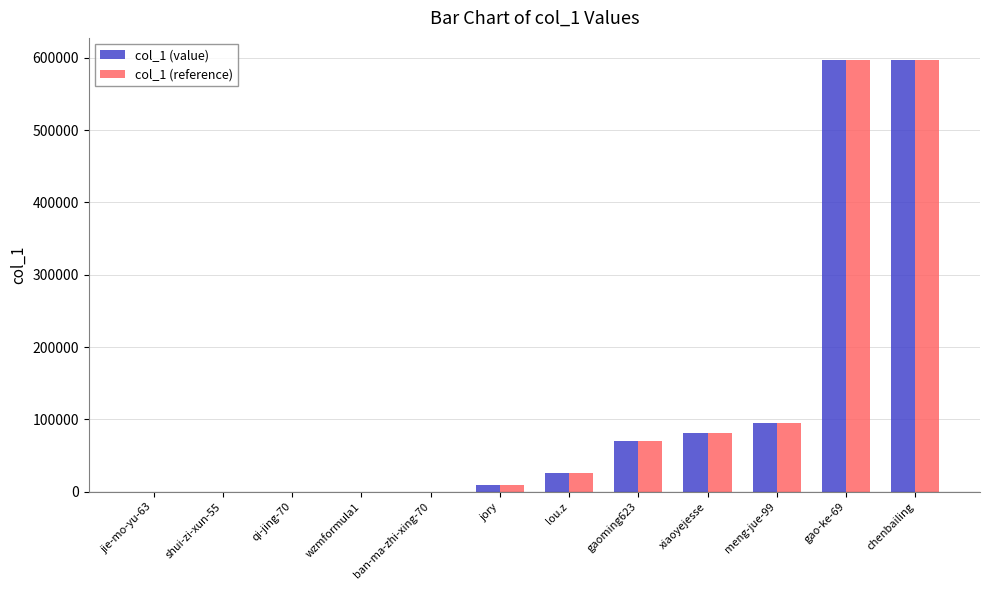

What value does the col_1 (value) series have at qi-jing-70?

9